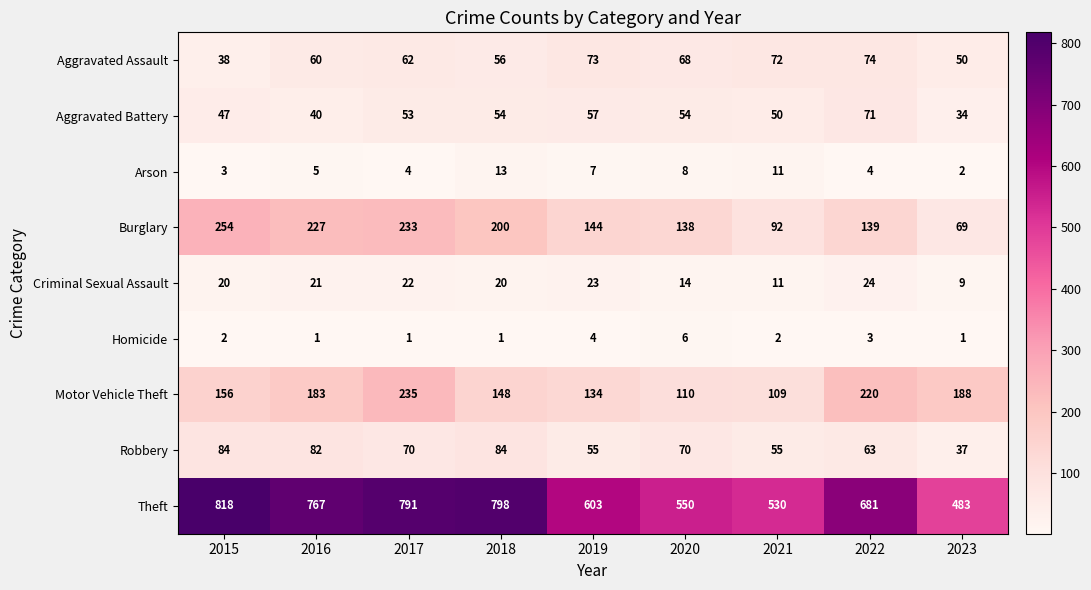

Is the value of Arson at 2015 greater than the value of Aggravated Battery at 2021?

No